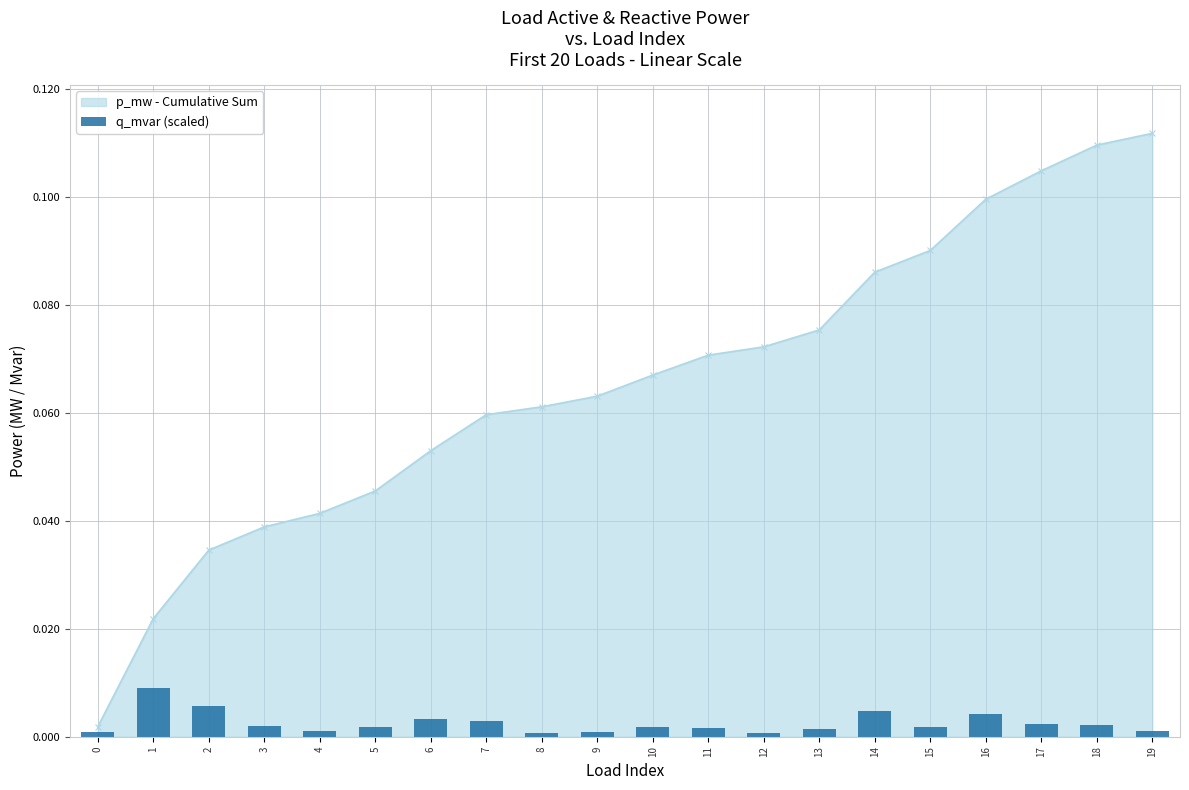

Are the bars horizontal?

No